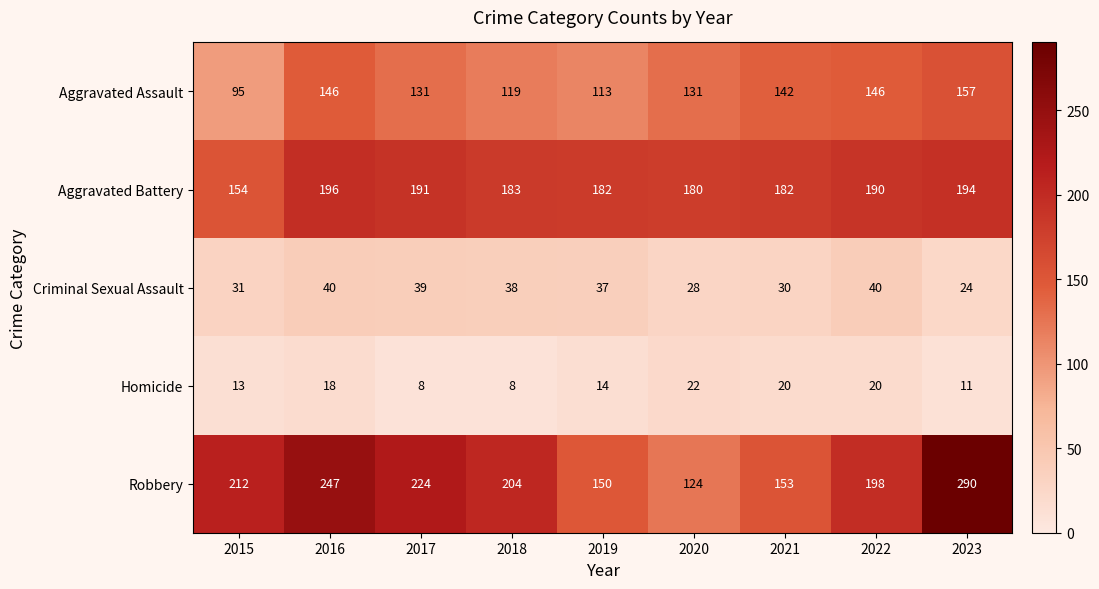

What is the difference between the second highest and second lowest values in the Criminal Sexual Assault series?

12